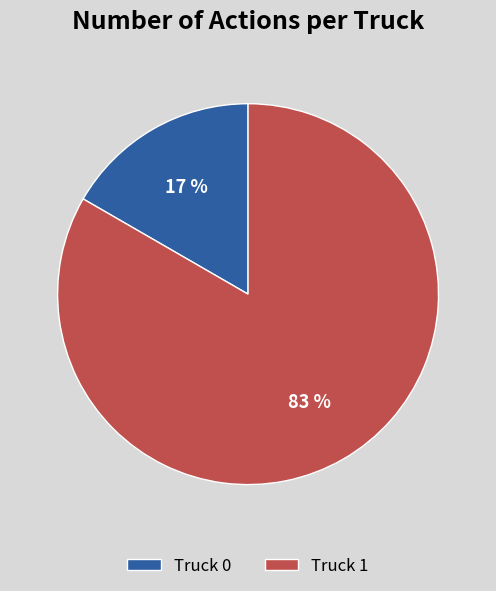

Combined, do Truck 1 and Truck 0 account for over 50%?

Yes